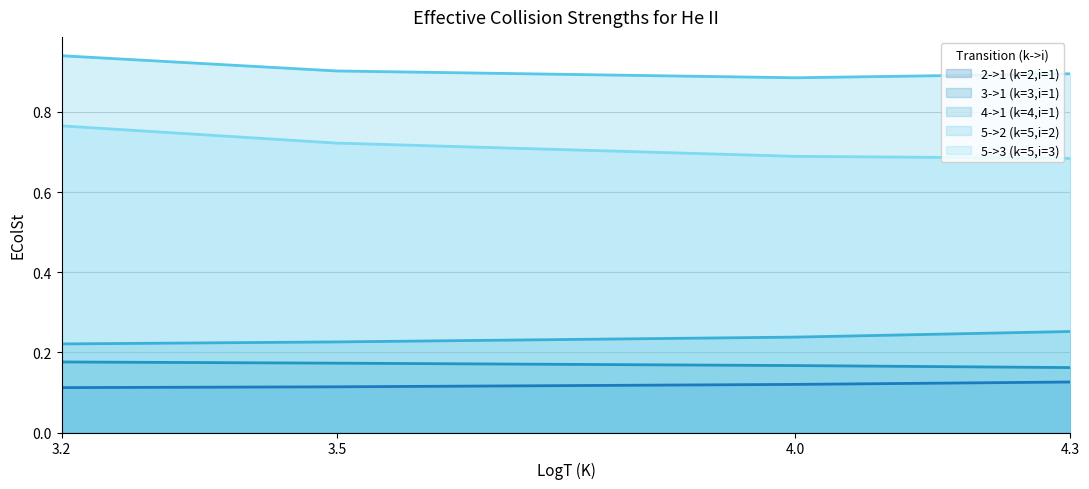

Reading left to right, list all the values displayed in this chart.

2->1 (k=2,i=1): 0.1	0.1	0.1	0.1
3->1 (k=3,i=1): 0.2	0.2	0.2	0.2
4->1 (k=4,i=1): 0.2	0.2	0.2	0.3
5->2 (k=5,i=2): 0.9	0.9	0.9	0.9
5->3 (k=5,i=3): 0.8	0.7	0.7	0.7